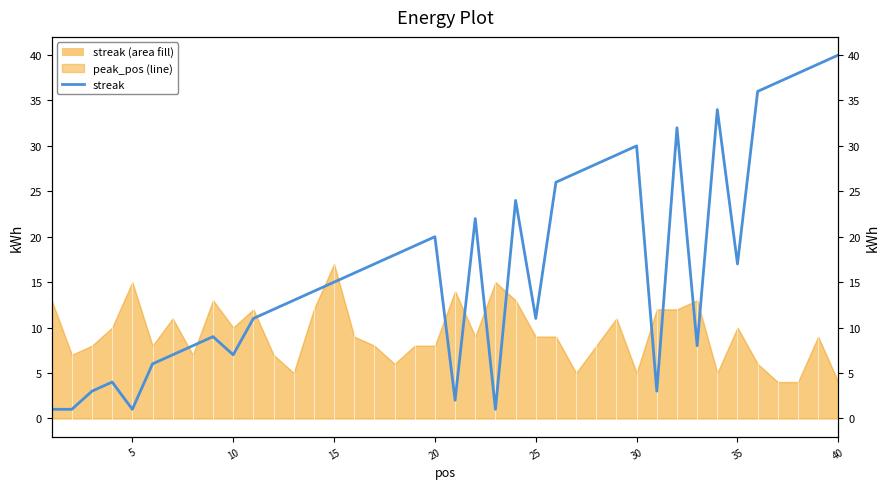

The value at 22 is 1. True or false?

False